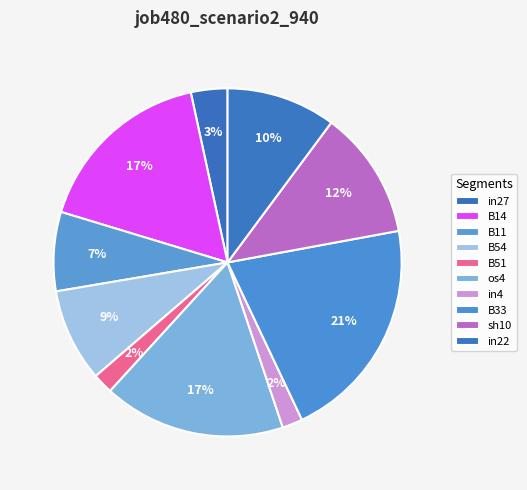

Is it true that in4 is 2% of the pie?

True